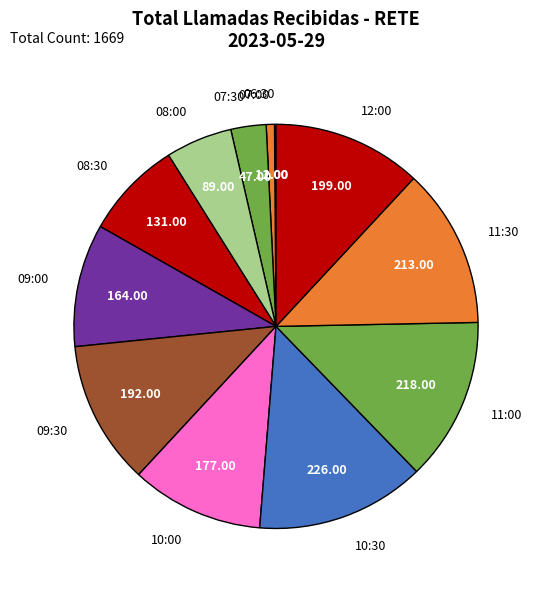

True or false: 11:00 accounts for 26% of the total.

False